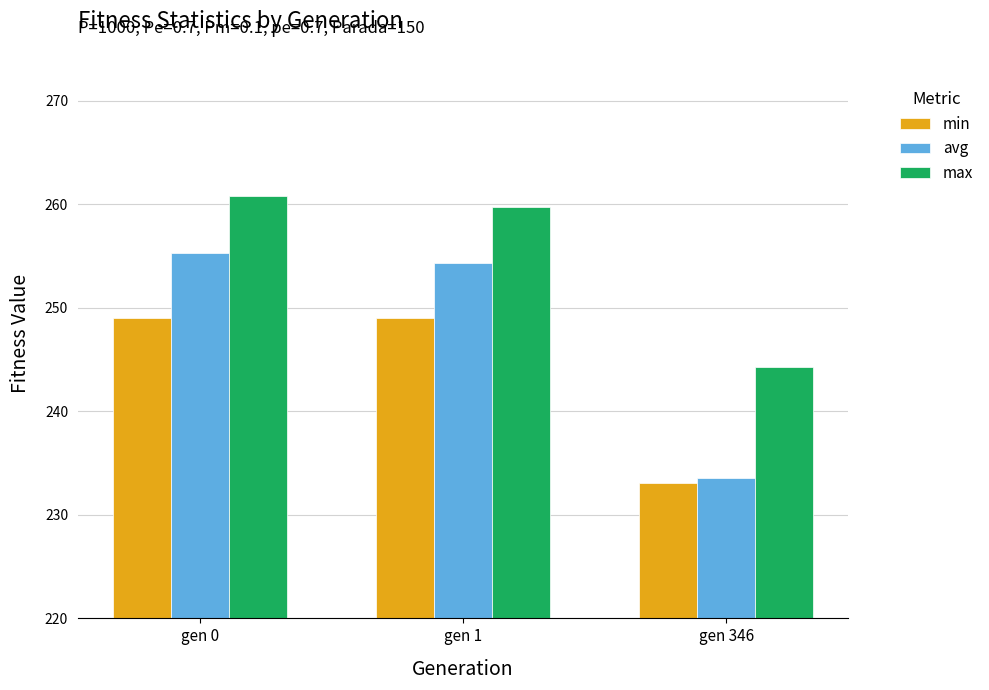

Reading left to right, what are all the values shown in this chart?

min: gen 0=249.0	gen 1=249.0	gen 346=233.1
avg: gen 0=255.2	gen 1=254.3	gen 346=233.5
max: gen 0=260.8	gen 1=259.7	gen 346=244.3